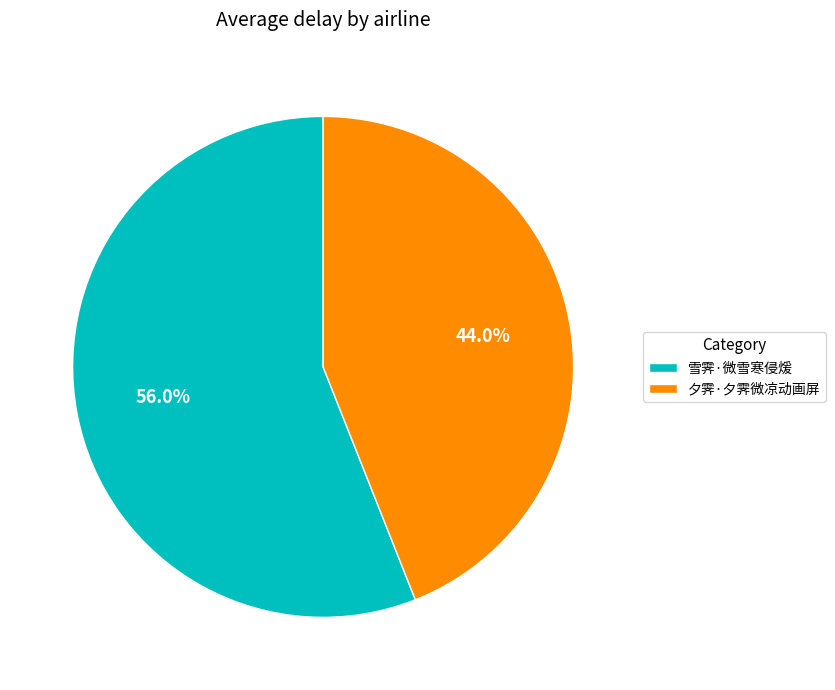

True or false: 夕霁·夕霁微凉动画屏 accounts for 55% of the total.

False